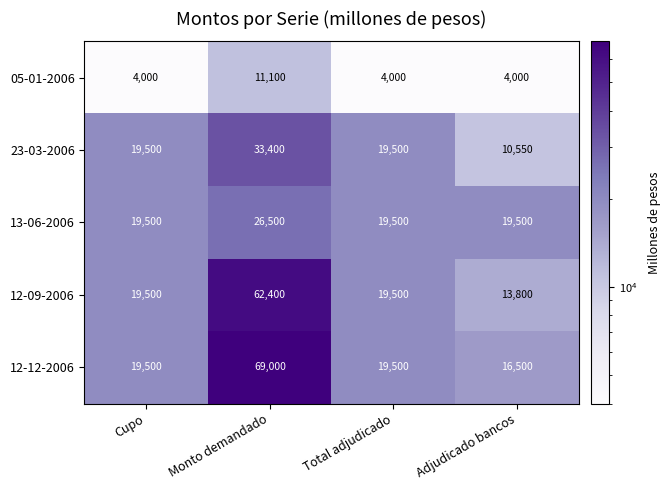

What is the approximate value of 13-06-2006 at Total adjudicado?

19500